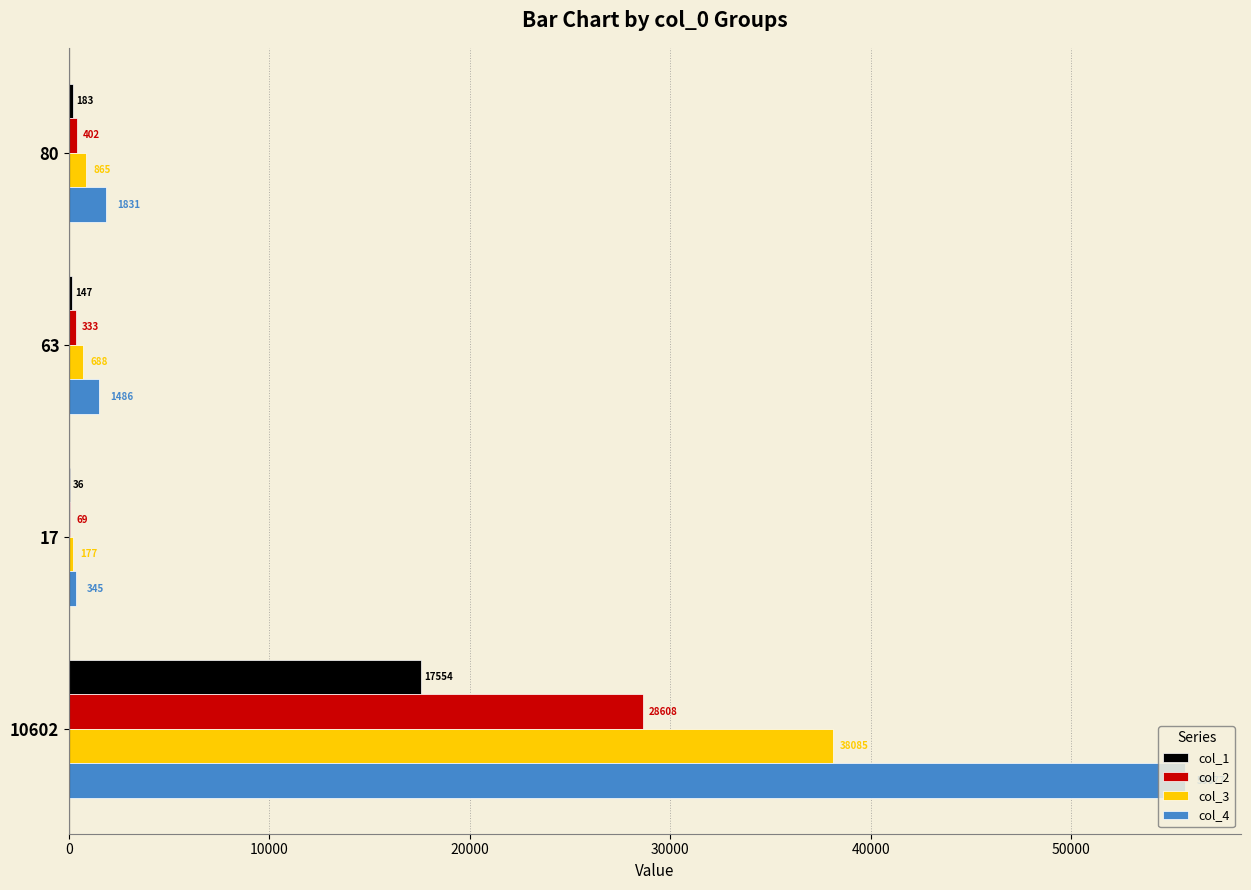

At which category is the sum across all series the highest?

10602